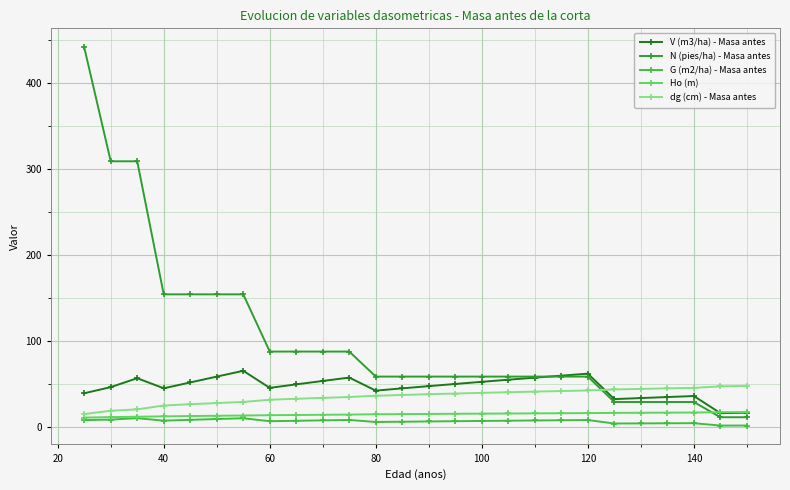

What is the maximum value shown in the chart?

442.1